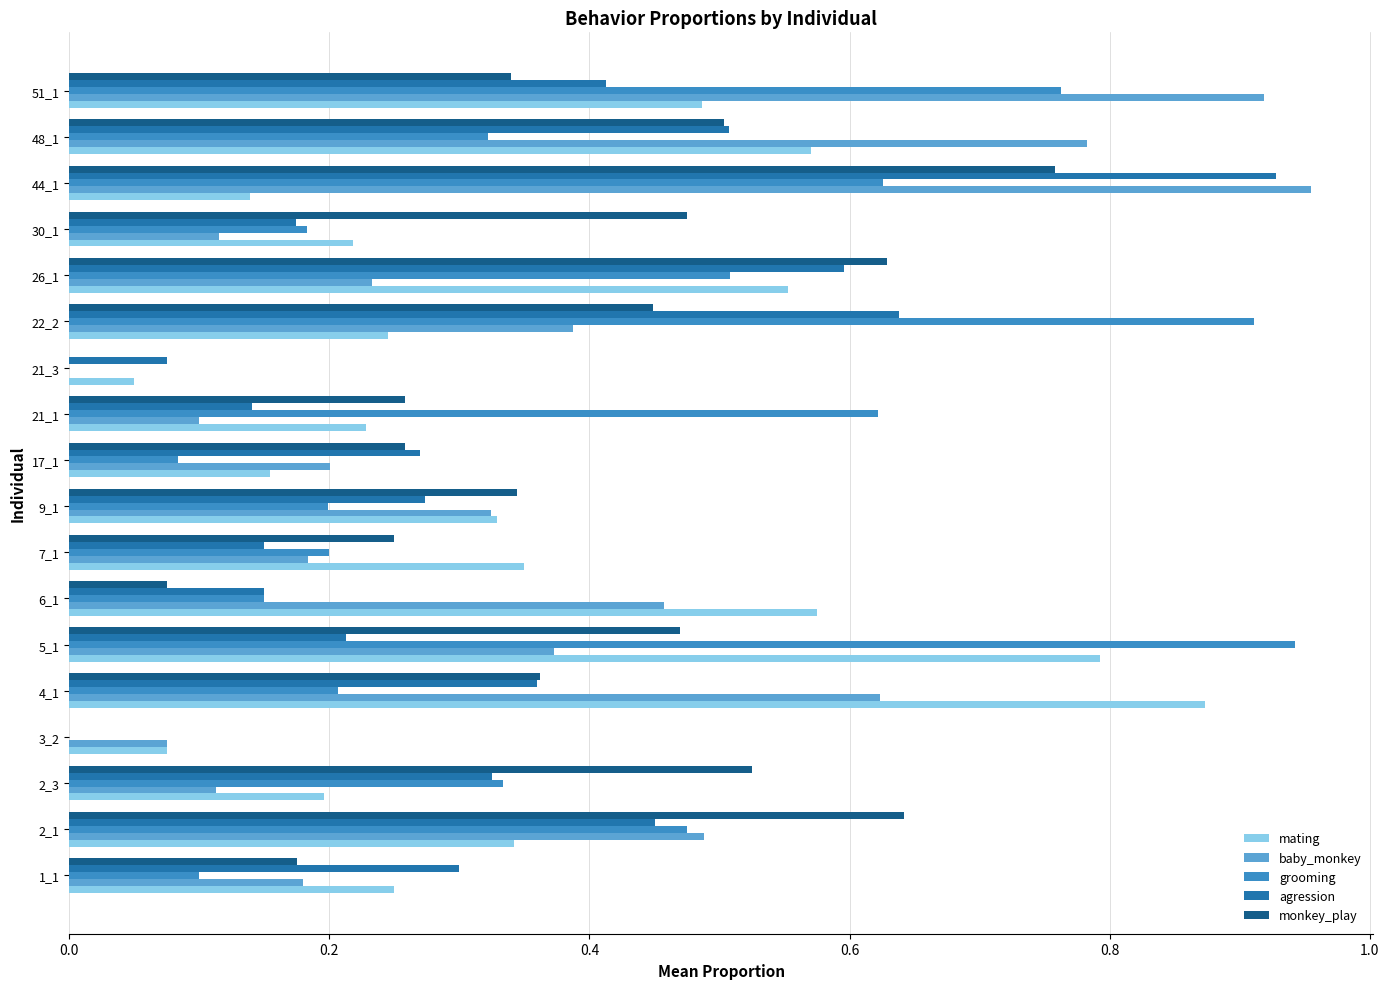

How many values in baby_monkey are above zero?

17